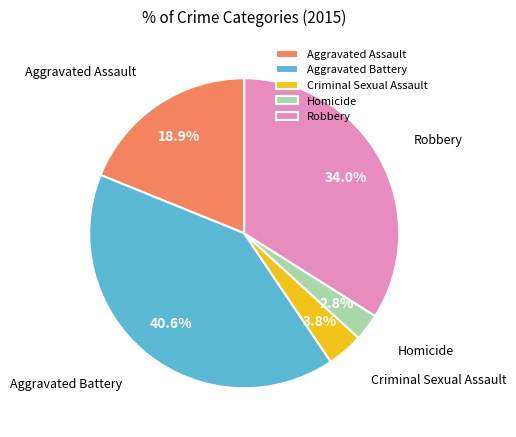

Rank the categories by value from highest to lowest.

Aggravated Battery, Robbery, Aggravated Assault, Criminal Sexual Assault, Homicide